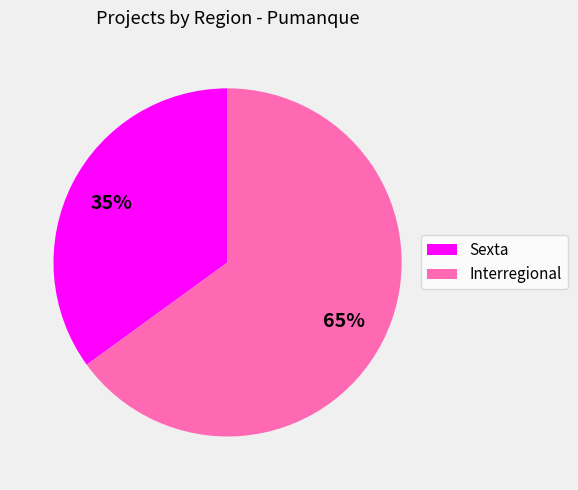

Approximately how many times larger is the value at Interregional compared to Sexta?

1.9